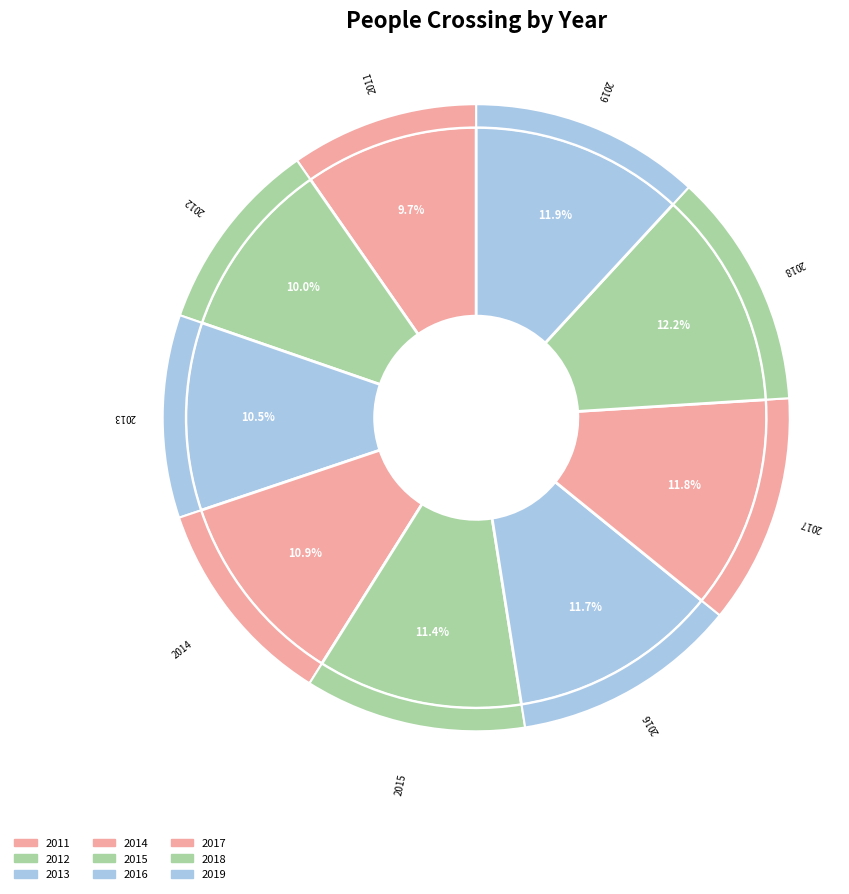

How much of the chart is everything except 2018?

87.8%